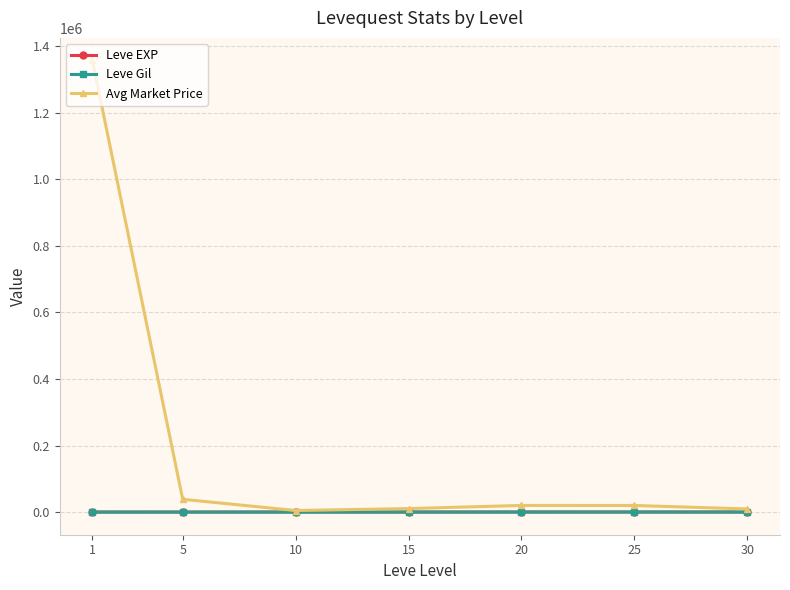

Which series has the widest spread of values?

Avg Market Price